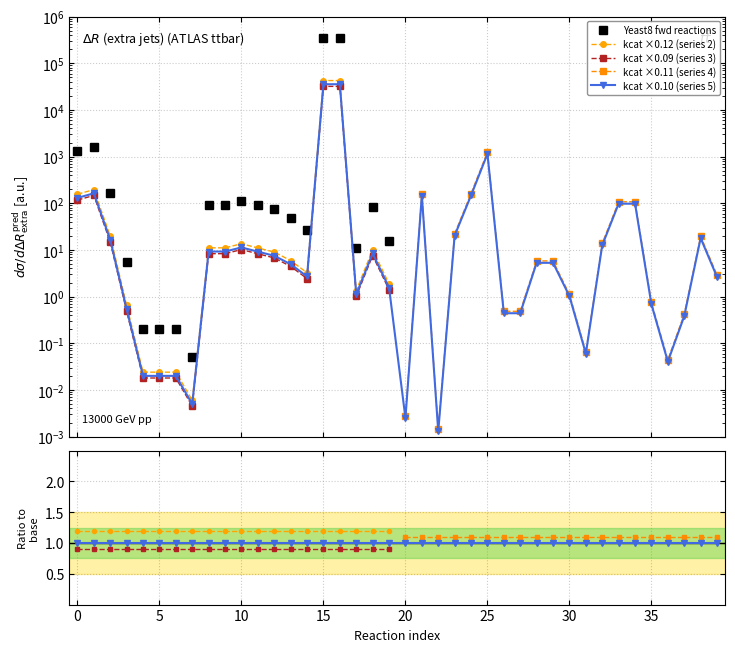

Does the chart have visible grid lines?

Yes